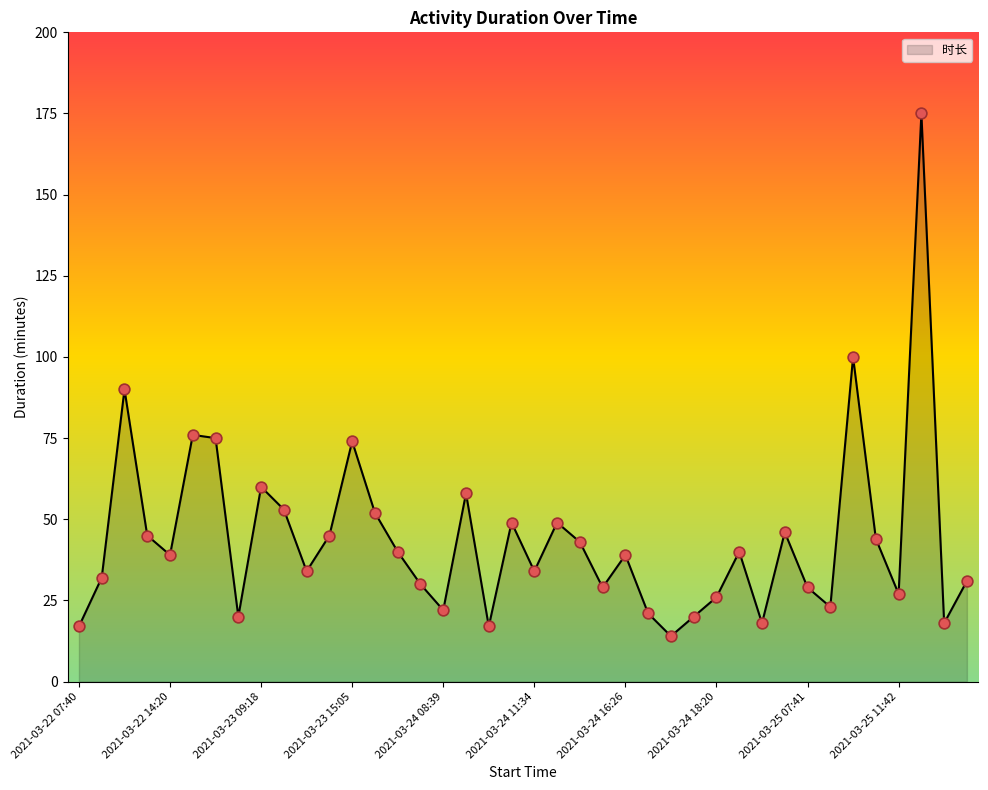

What is the maximum value shown in the chart?

175